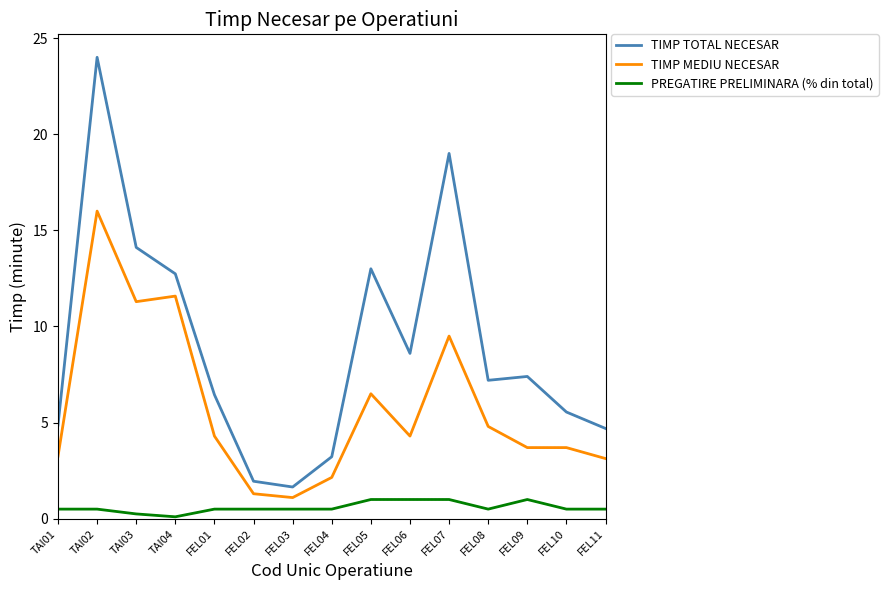

Where does the TIMP MEDIU NECESAR series first go above 4?

TAI02